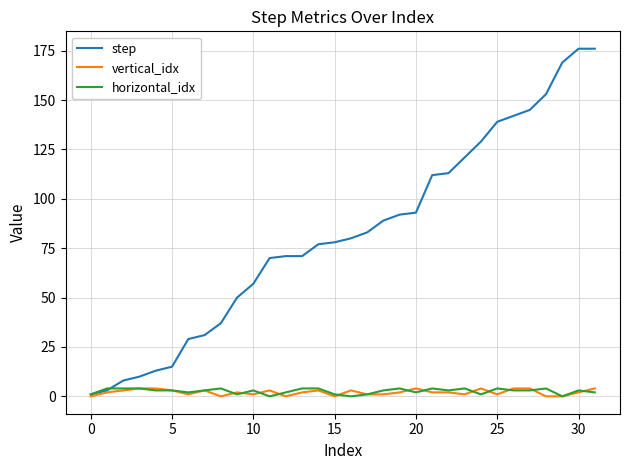

What is the maximum value shown in the chart?

176